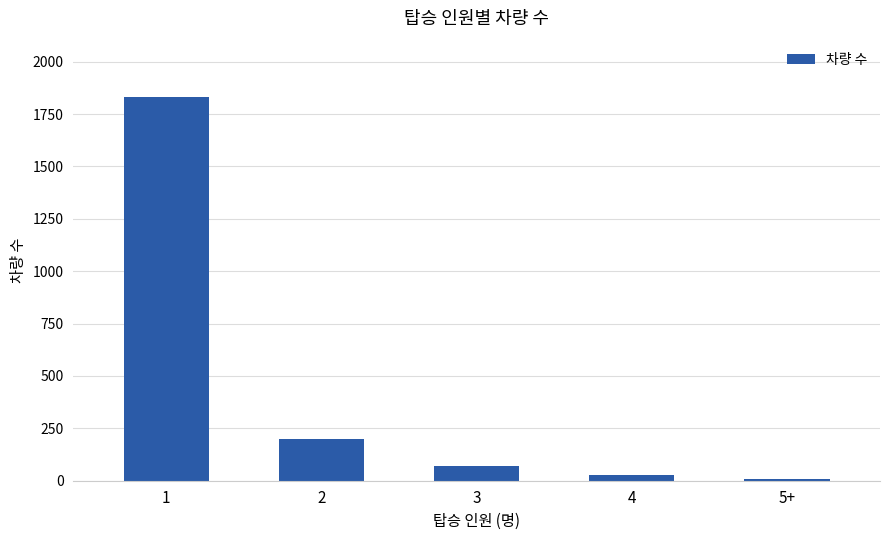

Where is the data nearest to the value 919?

2